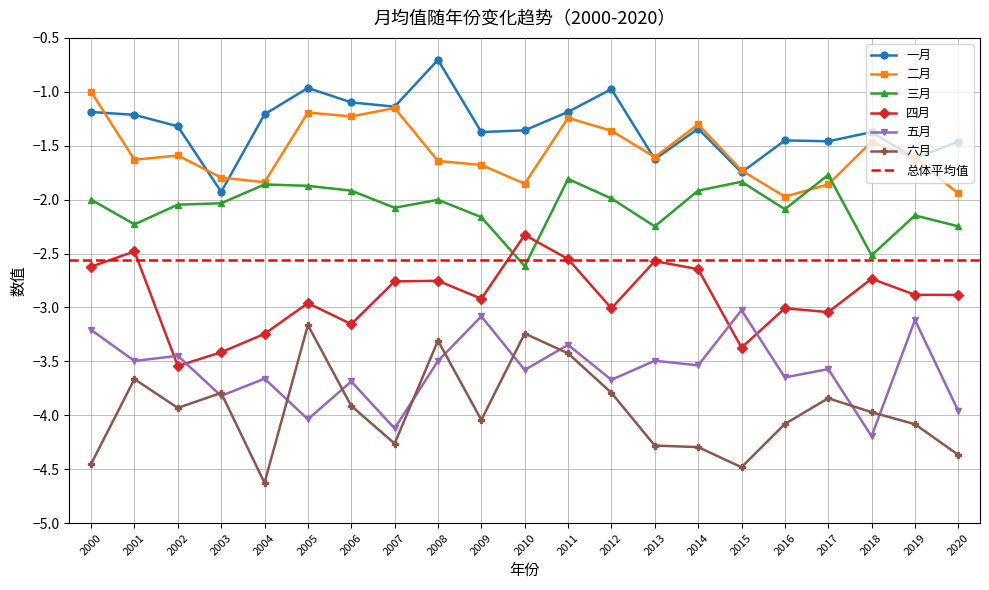

What is the sum of the 一月 values at 2007 and 2002?

-2.5